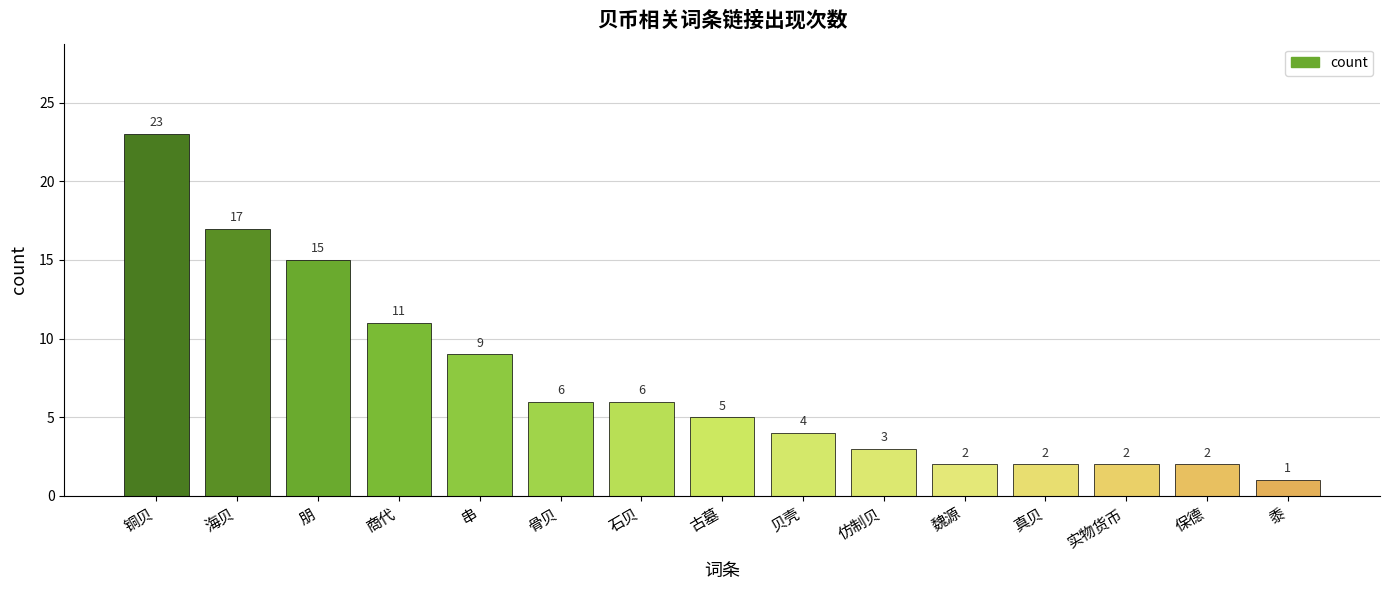

Are the bars horizontal?

No